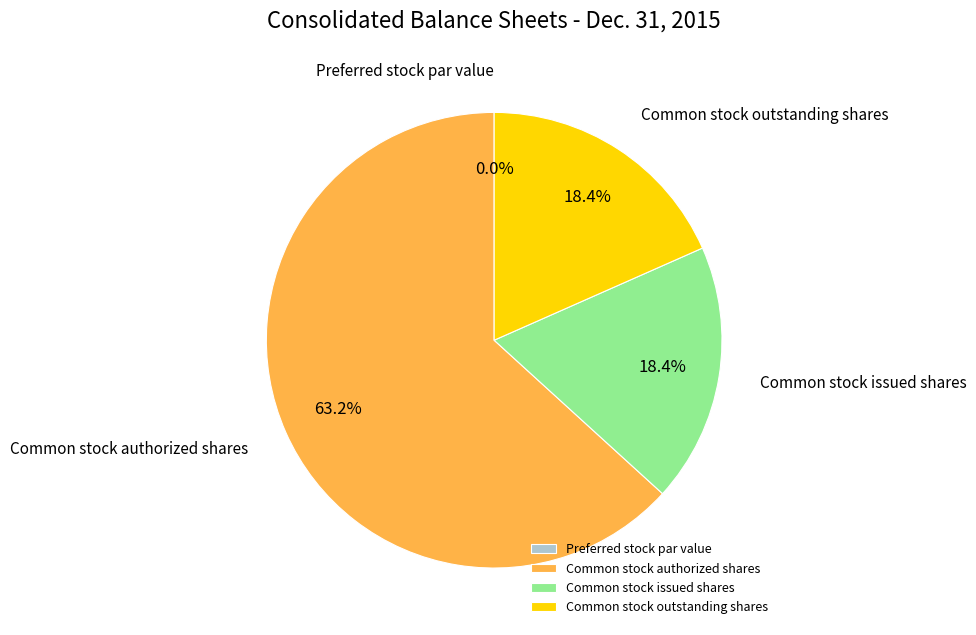

Which slice is the largest?

Common stock authorized shares